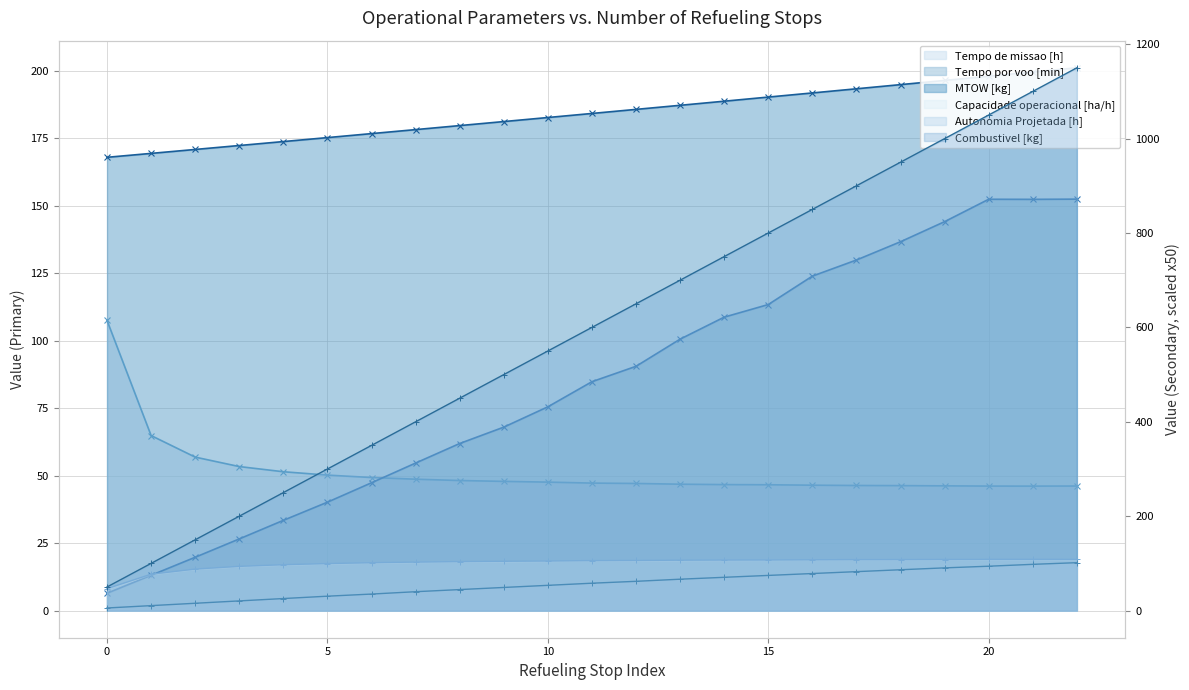

How many intersections are there between Combustivel [kg] and MTOW [kg]?

1